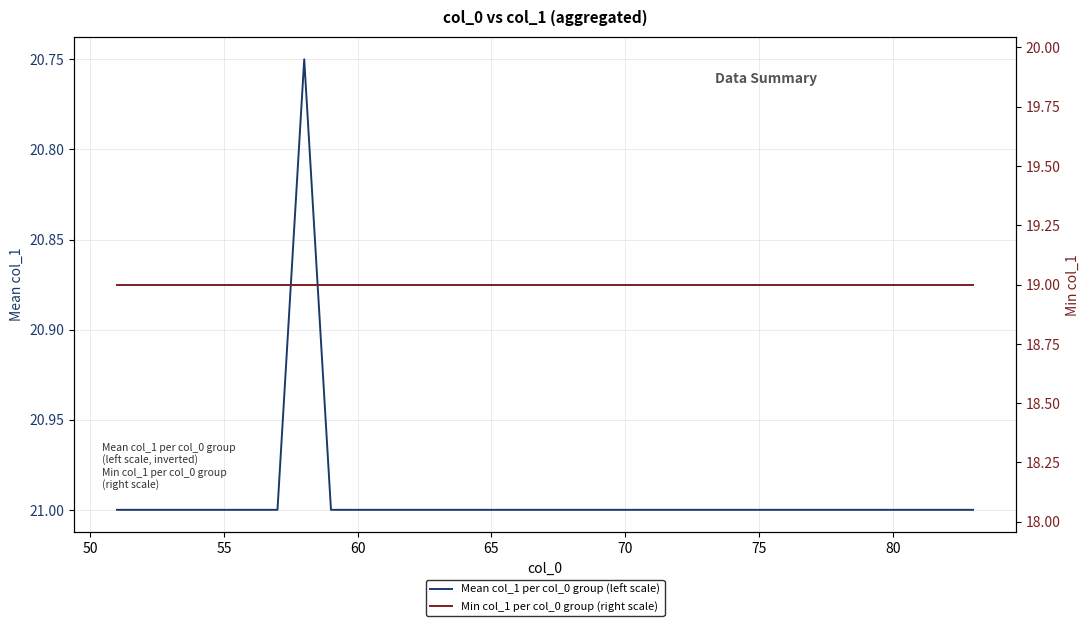

Reading left to right, list all the values displayed in this chart.

Mean col_1 per col_0 group (left scale): 21.0	21.0	21.0	21.0	21.0	21.0	21.0	20.8	21.0	21.0	21.0	21.0	21.0	21.0	21.0	21.0	21.0	21.0	21.0	21.0	21.0	21.0	21.0	21.0	21.0	21.0	21.0	21.0	21.0	21.0	21.0	21.0	21.0
Min col_1 per col_0 group (right scale): 19.0	19.0	19.0	19.0	19.0	19.0	19.0	19.0	19.0	19.0	19.0	19.0	19.0	19.0	19.0	19.0	19.0	19.0	19.0	19.0	19.0	19.0	19.0	19.0	19.0	19.0	19.0	19.0	19.0	19.0	19.0	19.0	19.0